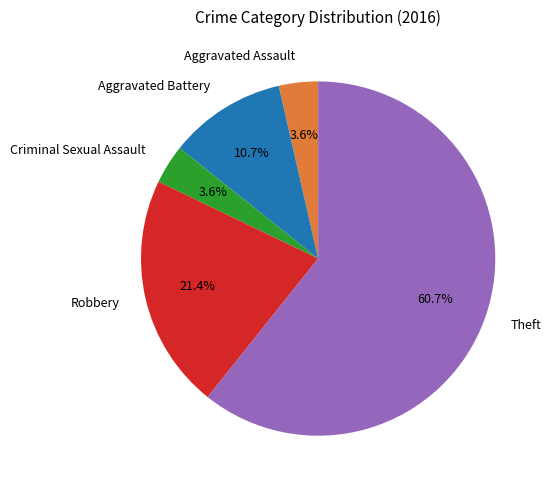

What is the largest slice in the pie chart?

Theft